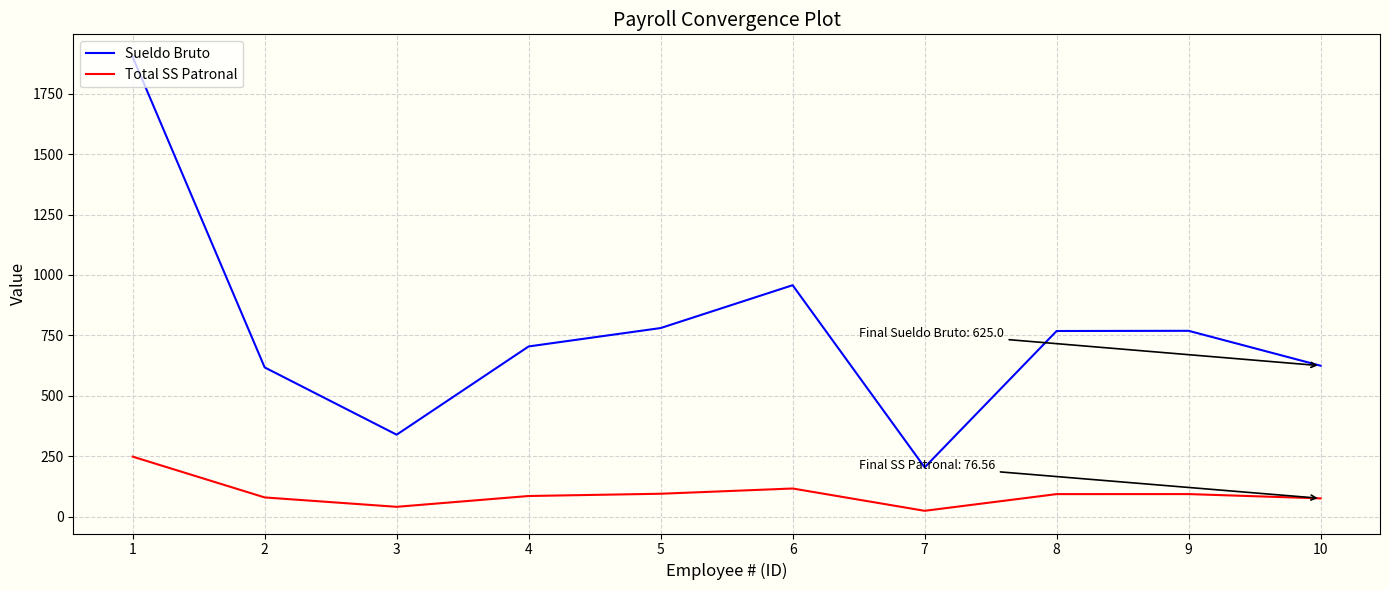

Which series has the largest range (max minus min)?

Sueldo Bruto